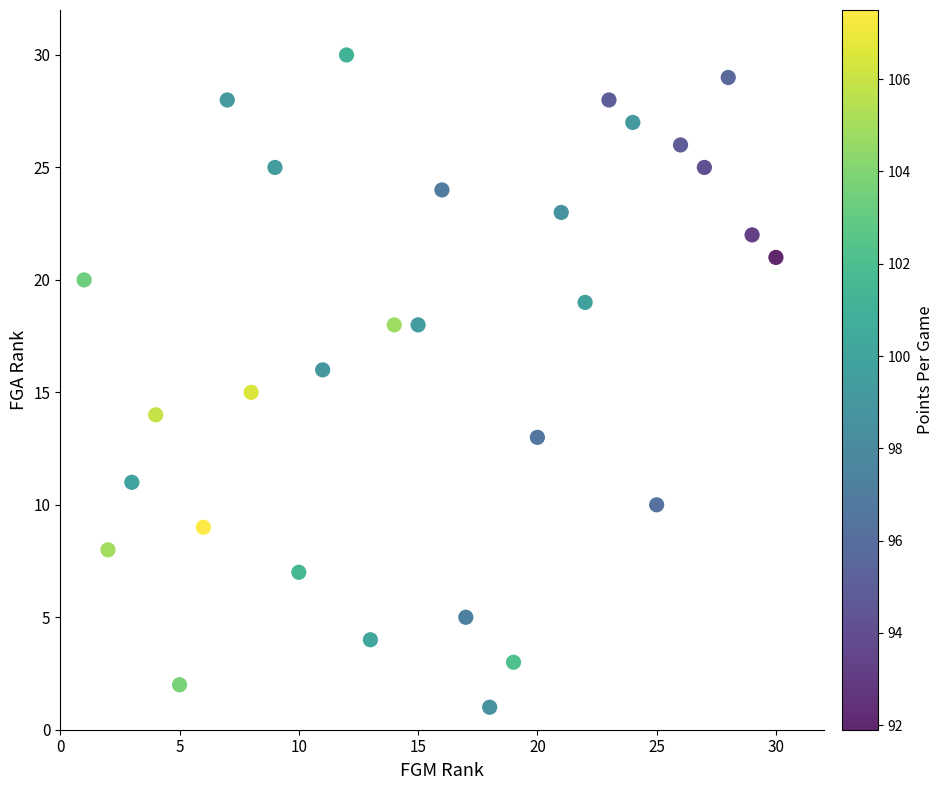

What is the range of Y values (max minus min)?

29